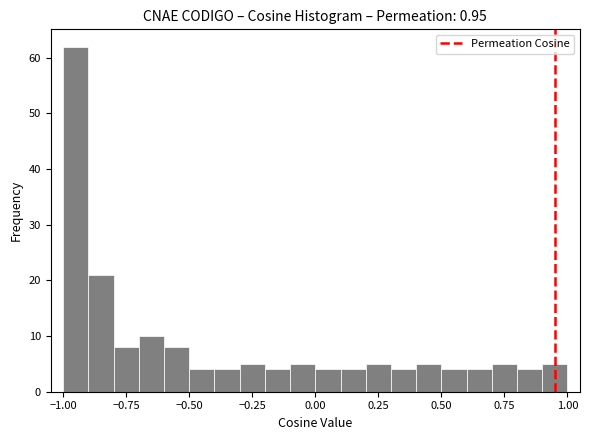

Read against the x-axis, roughly where is the centre of the tallest bar?

-0.95